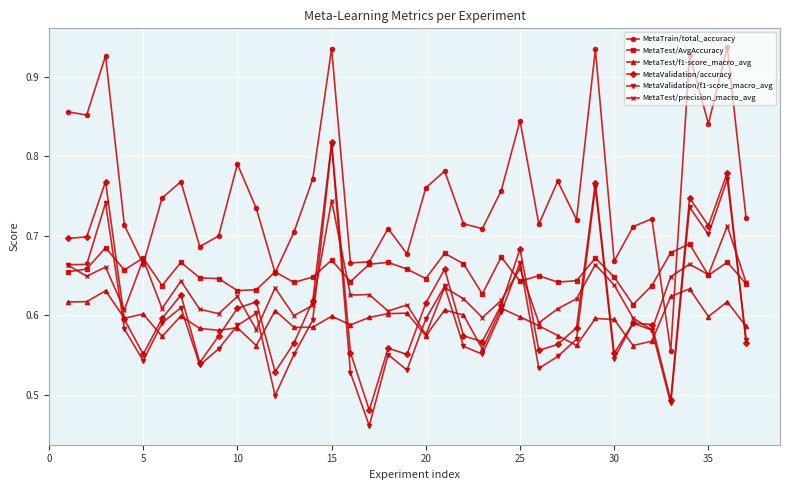

Count the MetaValidation/accuracy values in the range 0 to 1.

37